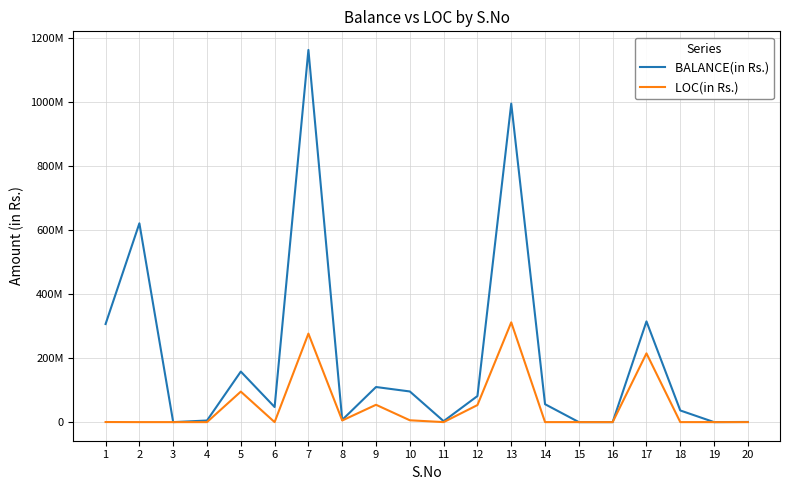

Is it true that LOC(in Rs.) equals 0 at 18?

True